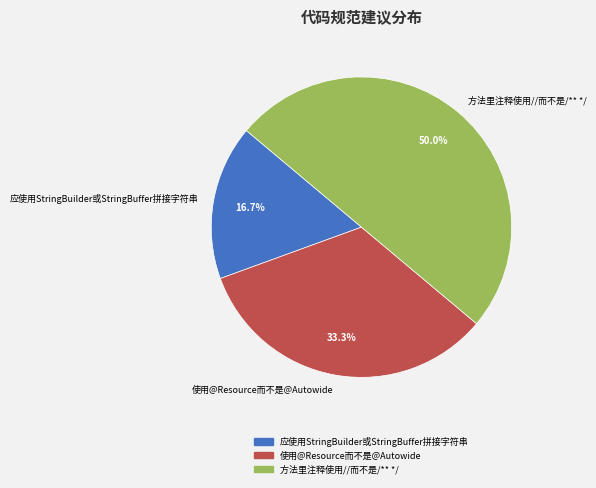

What percentage is NOT represented by 应使用StringBuilder或StringBuffer拼接字符串?

83.3%